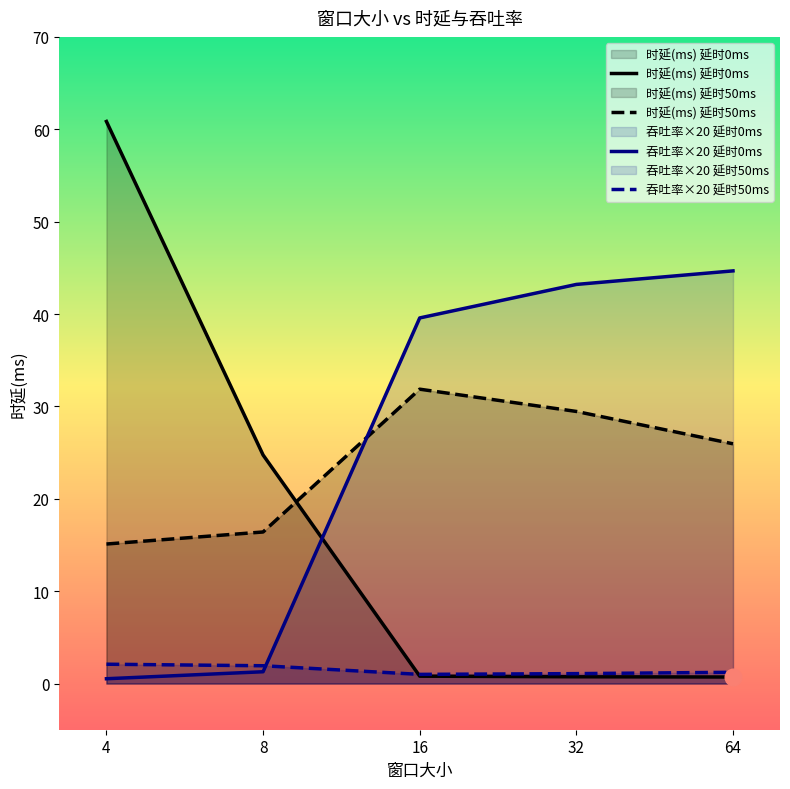

At which label does 吞吐率(Mbps)_group1 reach its minimum?

4